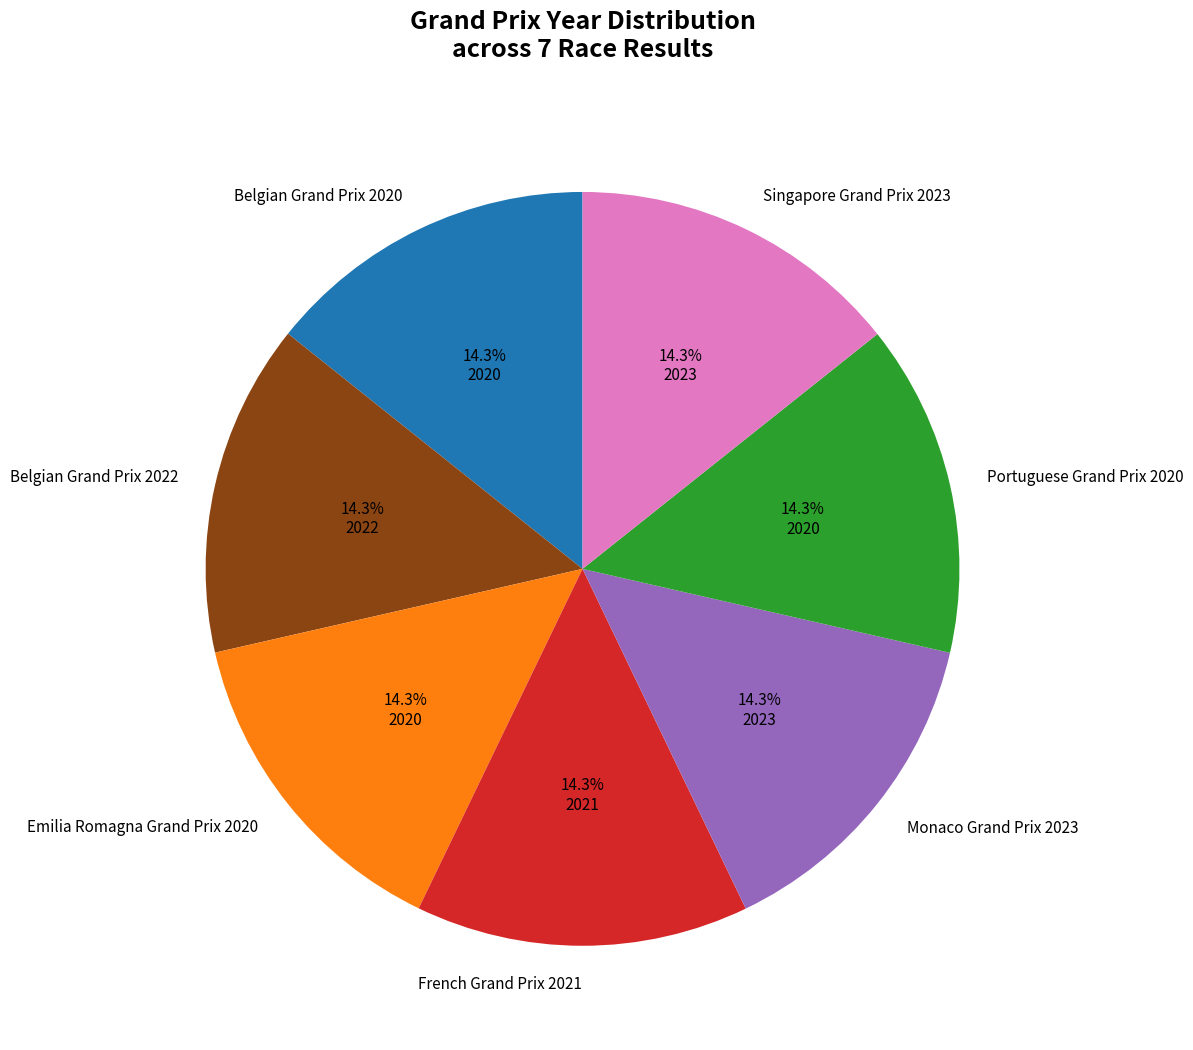

How much of the chart is everything except Monaco Grand Prix 2023?

85.7%